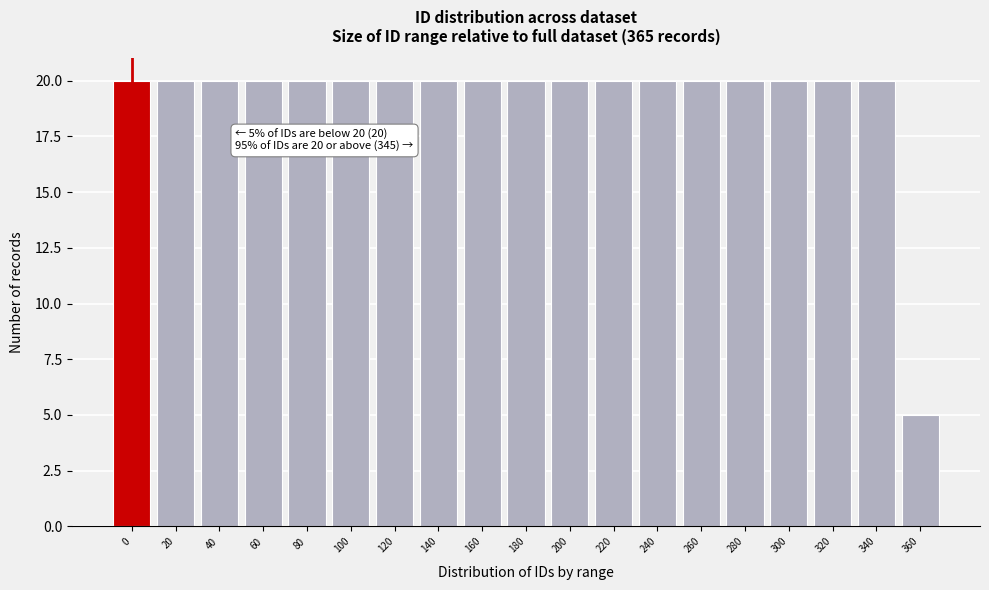

Reading left to right, extract all data points from this chart.

20	20	20	20	20	20	20	20	20	20	20	20	20	20	20	20	20	20	5